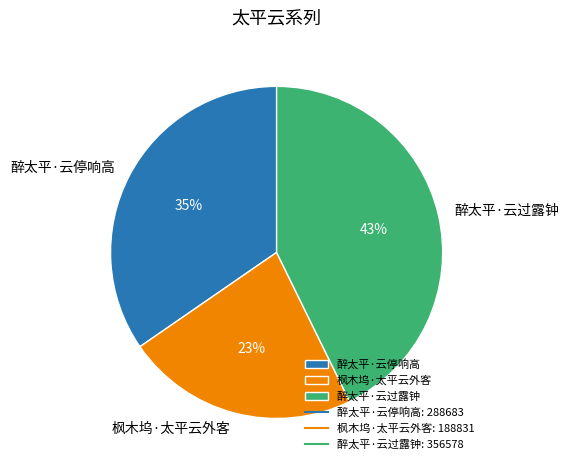

Do 醉太平·云过露钟 and 醉太平·云停响高 together represent more than half of the pie?

Yes